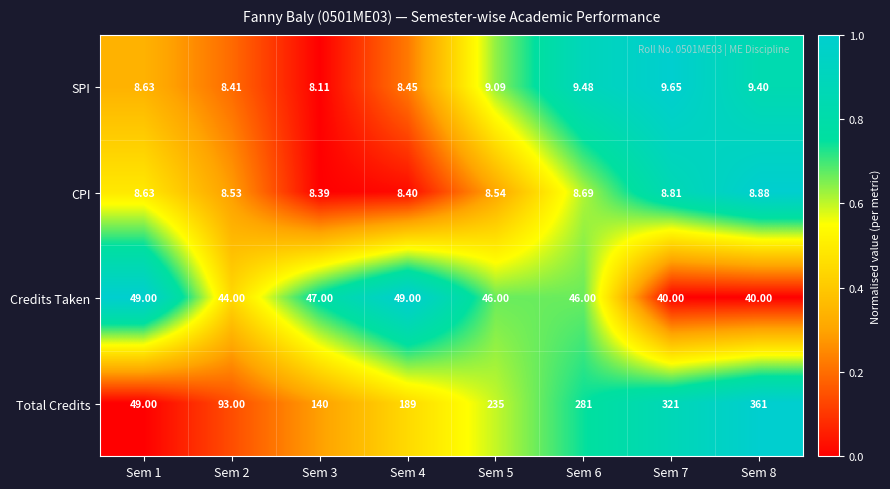

Which series has the widest spread of values?

Total Credits